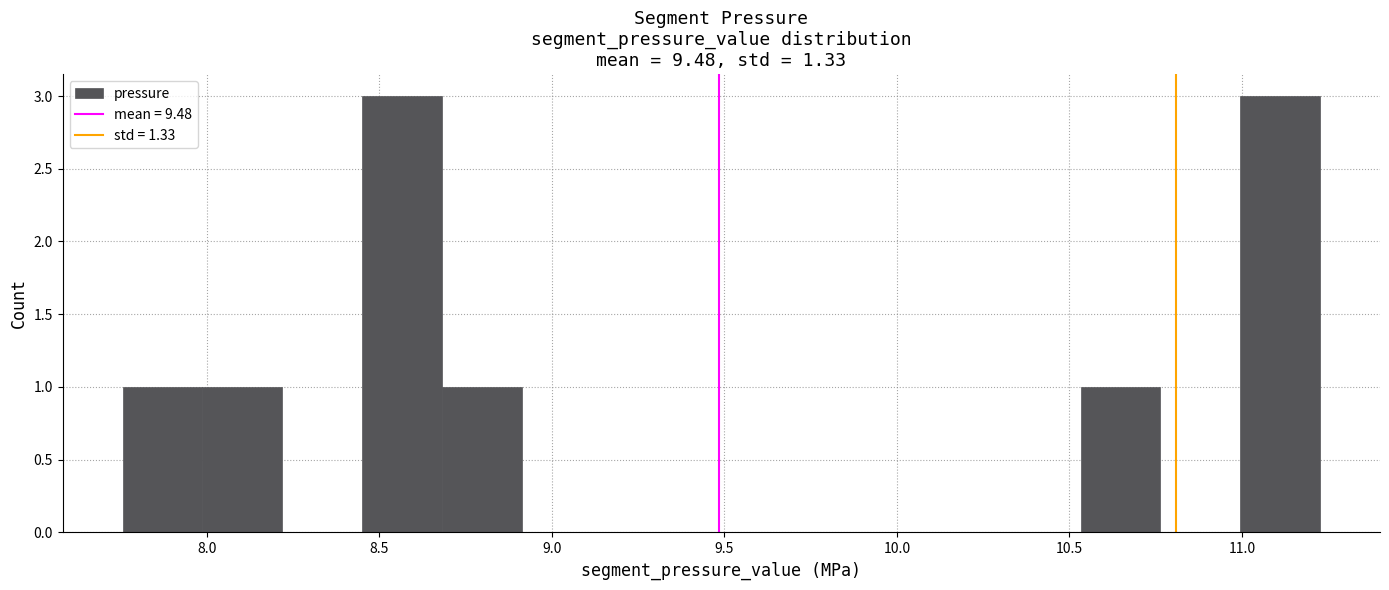

Reading left to right, list every bar in this chart as the range it spans on the x-axis followed by its height. Neither the bar edges nor the heights are printed on the chart, so give them approximately, as read against the axes.

7.75 to 8.00: 1
8.00 to 8.20: 1
8.20 to 8.45: 0
8.45 to 8.70: 3
8.70 to 8.90: 1
8.90 to 9.15: 0
9.15 to 9.40: 0
9.40 to 9.60: 0
9.60 to 9.85: 0
9.85 to 10.05: 0
10.05 to 10.30: 0
10.30 to 10.55: 0
10.55 to 10.75: 1
10.75 to 11.00: 0
11.00 to 11.25: 3